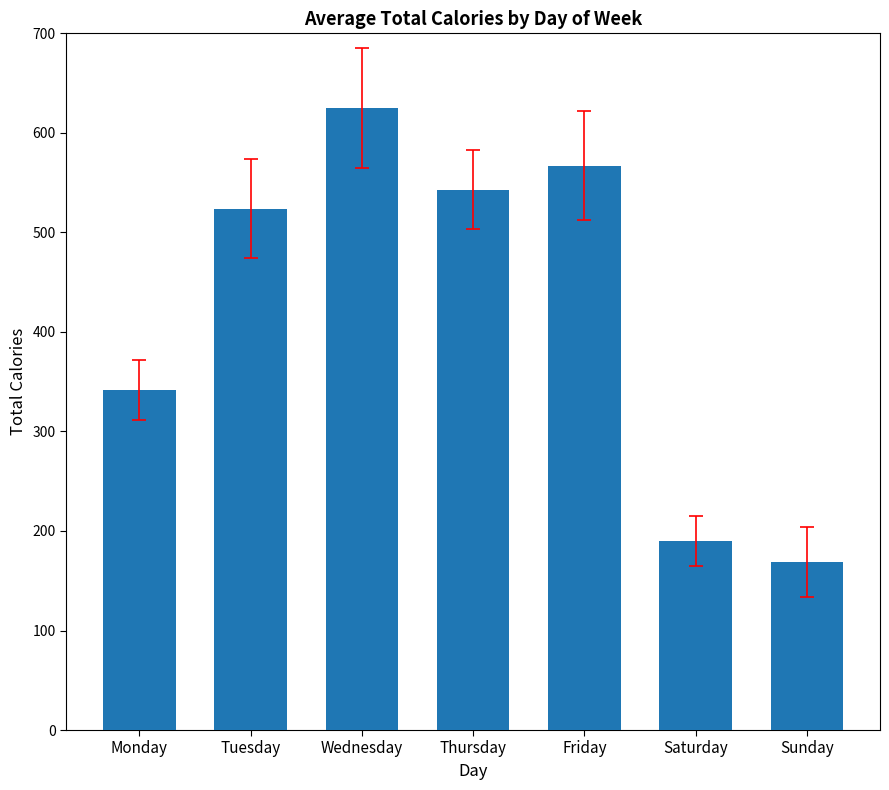

The chart shows a value of 292 at Wednesday. True or false?

False